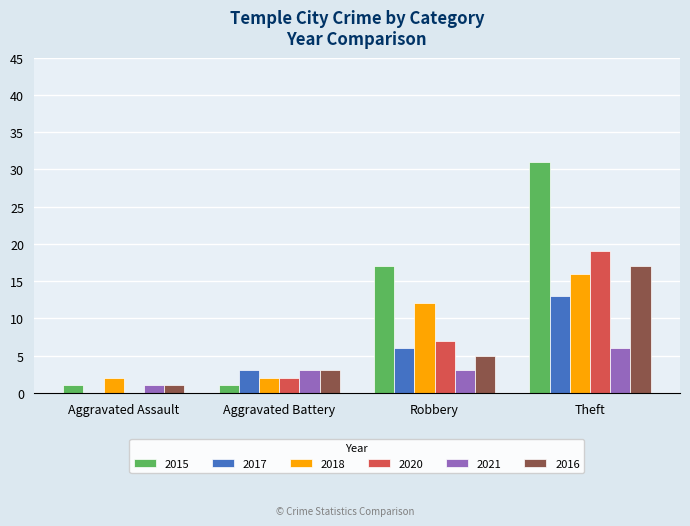

Reading left to right, list all the values displayed in this chart.

2015: 1	1	17	31
2017: 0	3	6	13
2018: 2	2	12	16
2020: 0	2	7	19
2021: 1	3	3	6
2016: 1	3	5	17